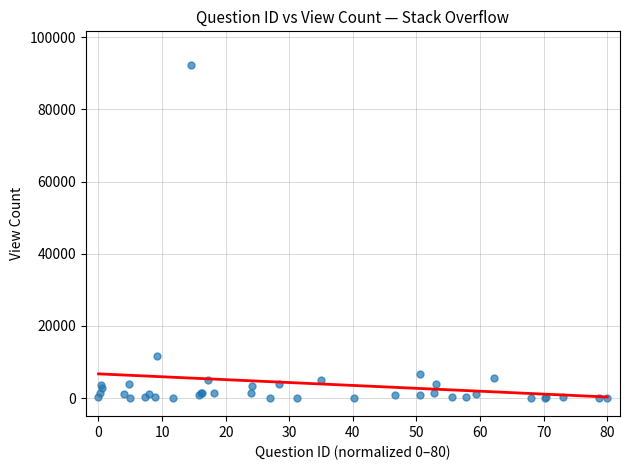

What Y value in the scatter plot is closest to 46197?

11564